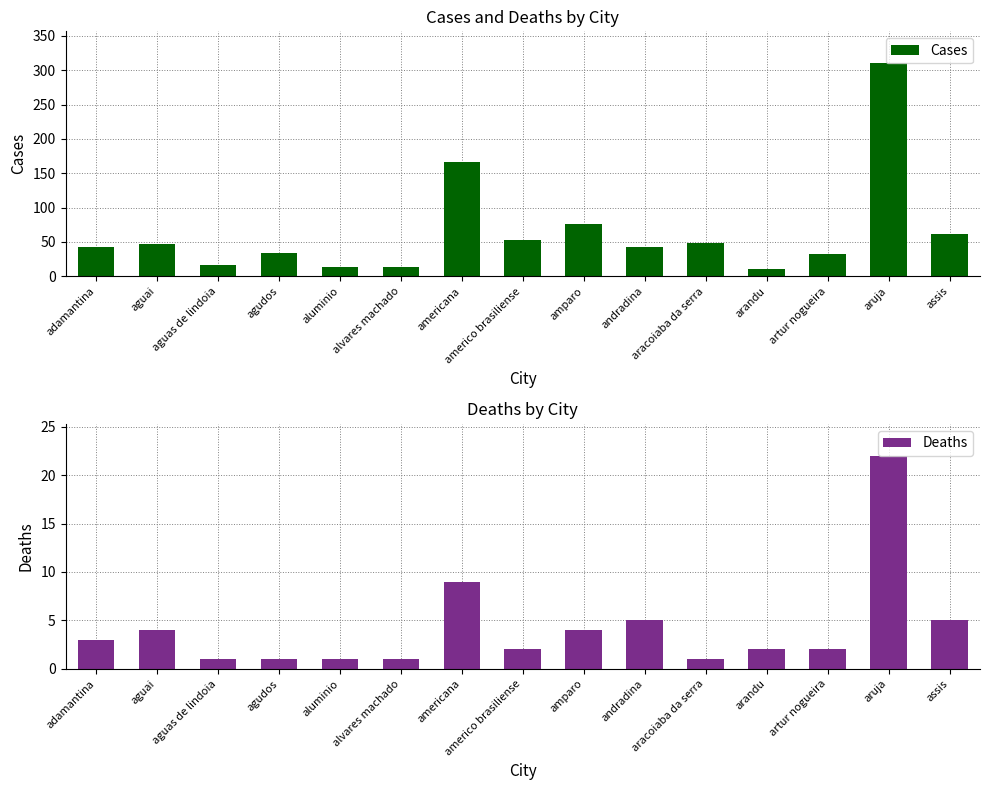

What is the total value across all series at assis?

67